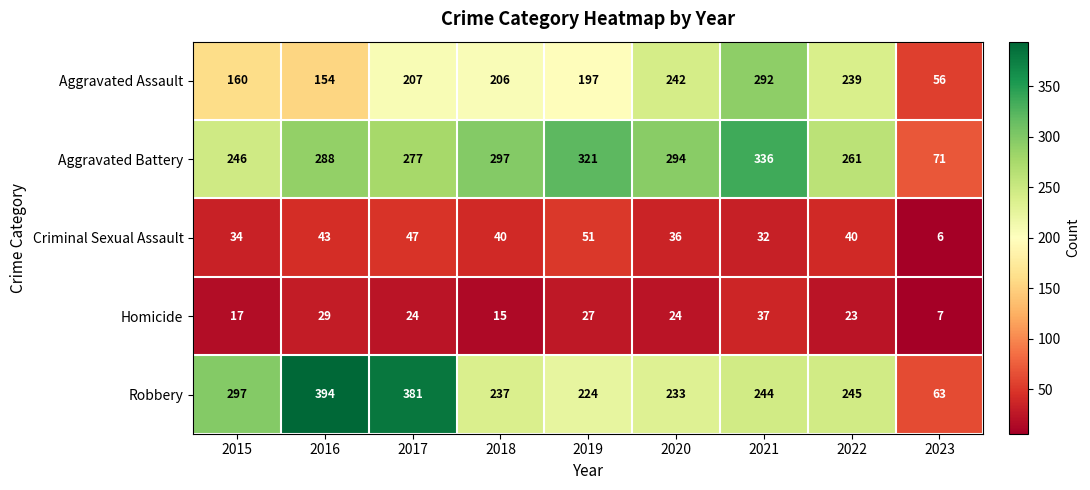

What is the difference between the Aggravated Battery values at 2017 and 2016?

11